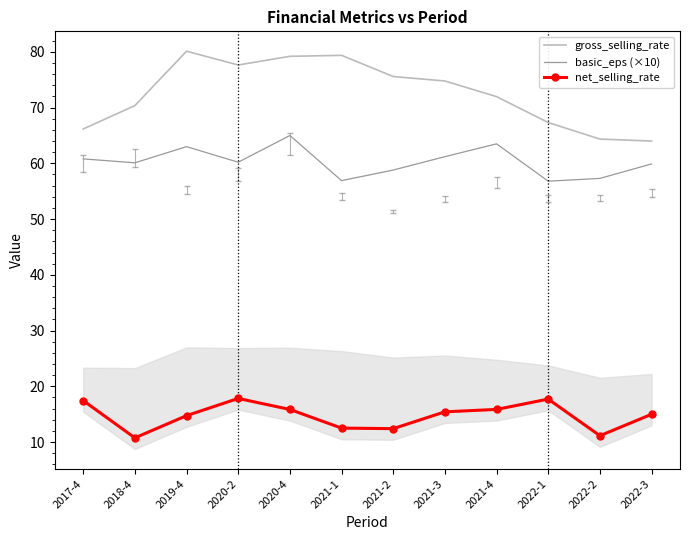

How many distinct data groups are displayed?

3